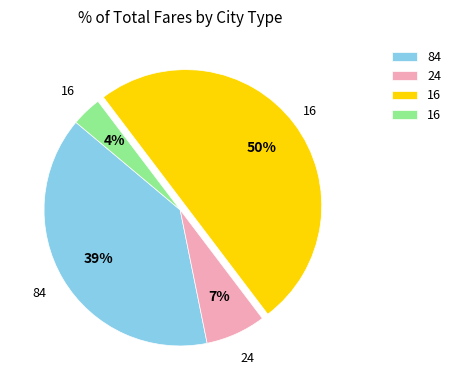

To the nearest percent, what is the difference between the largest and smallest slice percentages?

46%